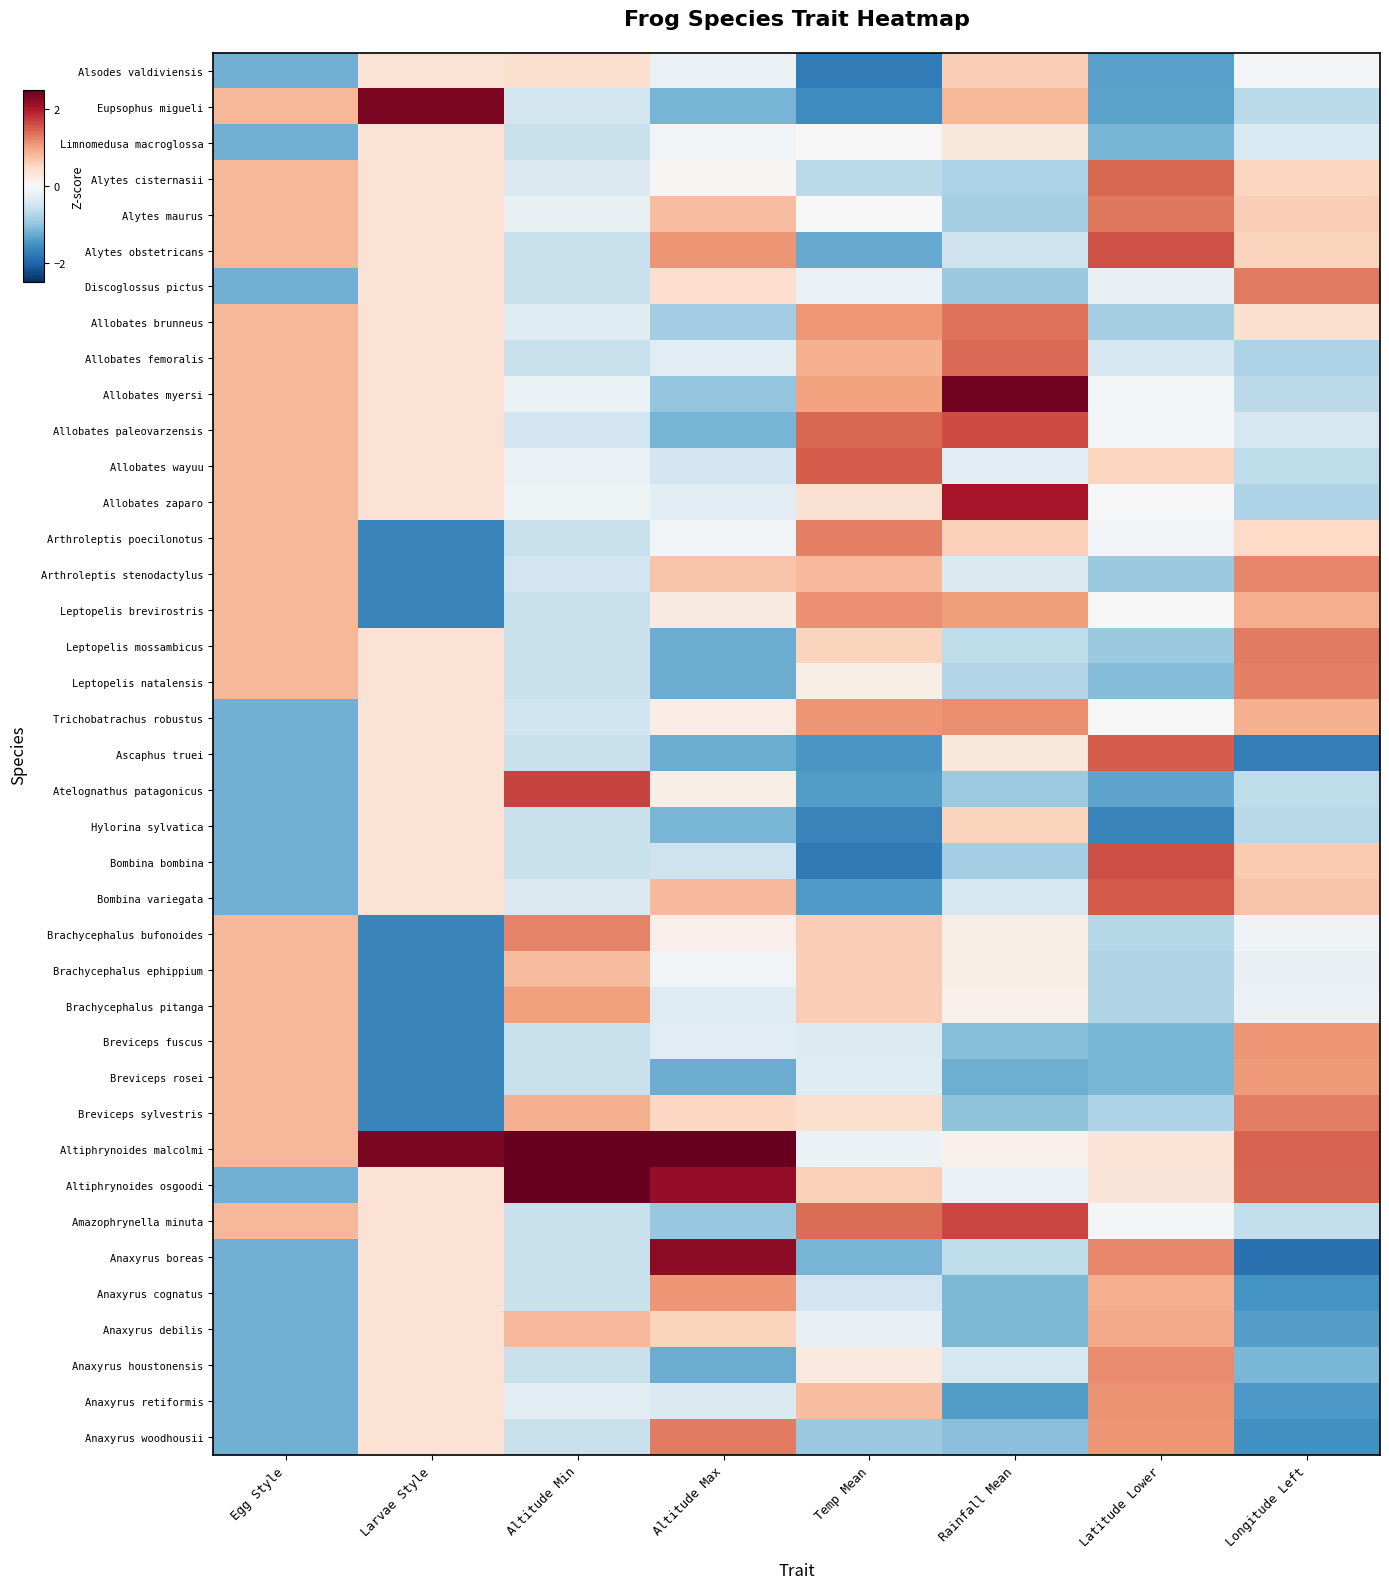

Reading left to right, list all the values displayed in this chart.

Alsodes valdiviensis: Egg Style=-1.2	Larvae Style=0.4	Altitude Min=0.4	Altitude Max=-0.2	Temp Mean=-1.7	Rainfall Mean=0.6	Latitude Lower=-1.4	Longitude Left=-0.0
Eupsophus migueli: Egg Style=0.8	Larvae Style=2.4	Altitude Min=-0.5	Altitude Max=-1.2	Temp Mean=-1.6	Rainfall Mean=0.8	Latitude Lower=-1.3	Longitude Left=-0.7
Limnomedusa macroglossa: Egg Style=-1.2	Larvae Style=0.4	Altitude Min=-0.5	Altitude Max=-0.1	Temp Mean=-0.0	Rainfall Mean=0.3	Latitude Lower=-1.2	Longitude Left=-0.4
Alytes cisternasii: Egg Style=0.8	Larvae Style=0.4	Altitude Min=-0.4	Altitude Max=0.0	Temp Mean=-0.6	Rainfall Mean=-0.8	Latitude Lower=1.4	Longitude Left=0.5
Alytes maurus: Egg Style=0.8	Larvae Style=0.4	Altitude Min=-0.2	Altitude Max=0.8	Temp Mean=0.0	Rainfall Mean=-0.8	Latitude Lower=1.3	Longitude Left=0.6
Alytes obstetricans: Egg Style=0.8	Larvae Style=0.4	Altitude Min=-0.5	Altitude Max=1.1	Temp Mean=-1.3	Rainfall Mean=-0.5	Latitude Lower=1.6	Longitude Left=0.6
Discoglossus pictus: Egg Style=-1.2	Larvae Style=0.4	Altitude Min=-0.5	Altitude Max=0.4	Temp Mean=-0.2	Rainfall Mean=-0.9	Latitude Lower=-0.2	Longitude Left=1.3
Allobates brunneus: Egg Style=0.8	Larvae Style=0.4	Altitude Min=-0.3	Altitude Max=-0.9	Temp Mean=1.1	Rainfall Mean=1.4	Latitude Lower=-0.8	Longitude Left=0.4
Allobates femoralis: Egg Style=0.8	Larvae Style=0.4	Altitude Min=-0.5	Altitude Max=-0.3	Temp Mean=0.9	Rainfall Mean=1.4	Latitude Lower=-0.4	Longitude Left=-0.8
Allobates myersi: Egg Style=0.8	Larvae Style=0.4	Altitude Min=-0.2	Altitude Max=-1.0	Temp Mean=1.0	Rainfall Mean=2.4	Latitude Lower=-0.1	Longitude Left=-0.7
Allobates paleovarzensis: Egg Style=0.8	Larvae Style=0.4	Altitude Min=-0.5	Altitude Max=-1.2	Temp Mean=1.4	Rainfall Mean=1.6	Latitude Lower=-0.0	Longitude Left=-0.4
Allobates wayuu: Egg Style=0.8	Larvae Style=0.4	Altitude Min=-0.2	Altitude Max=-0.5	Temp Mean=1.5	Rainfall Mean=-0.3	Latitude Lower=0.5	Longitude Left=-0.6
Allobates zaparo: Egg Style=0.8	Larvae Style=0.4	Altitude Min=-0.1	Altitude Max=-0.3	Temp Mean=0.4	Rainfall Mean=2.1	Latitude Lower=0.0	Longitude Left=-0.8
Arthroleptis poecilonotus: Egg Style=0.8	Larvae Style=-1.6	Altitude Min=-0.5	Altitude Max=-0.1	Temp Mean=1.3	Rainfall Mean=0.6	Latitude Lower=-0.1	Longitude Left=0.5
Arthroleptis stenodactylus: Egg Style=0.8	Larvae Style=-1.6	Altitude Min=-0.5	Altitude Max=0.7	Temp Mean=0.8	Rainfall Mean=-0.4	Latitude Lower=-0.9	Longitude Left=1.2
Leptopelis brevirostris: Egg Style=0.8	Larvae Style=-1.6	Altitude Min=-0.5	Altitude Max=0.2	Temp Mean=1.1	Rainfall Mean=1.0	Latitude Lower=0.0	Longitude Left=0.9
Leptopelis mossambicus: Egg Style=0.8	Larvae Style=0.4	Altitude Min=-0.5	Altitude Max=-1.2	Temp Mean=0.6	Rainfall Mean=-0.6	Latitude Lower=-0.9	Longitude Left=1.3
Leptopelis natalensis: Egg Style=0.8	Larvae Style=0.4	Altitude Min=-0.5	Altitude Max=-1.2	Temp Mean=0.2	Rainfall Mean=-0.7	Latitude Lower=-1.1	Longitude Left=1.3
Trichobatrachus robustus: Egg Style=-1.2	Larvae Style=0.4	Altitude Min=-0.5	Altitude Max=0.2	Temp Mean=1.1	Rainfall Mean=1.2	Latitude Lower=-0.0	Longitude Left=0.9
Ascaphus truei: Egg Style=-1.2	Larvae Style=0.4	Altitude Min=-0.5	Altitude Max=-1.2	Temp Mean=-1.4	Rainfall Mean=0.3	Latitude Lower=1.5	Longitude Left=-1.7
Atelognathus patagonicus: Egg Style=-1.2	Larvae Style=0.4	Altitude Min=1.7	Altitude Max=0.2	Temp Mean=-1.4	Rainfall Mean=-0.9	Latitude Lower=-1.3	Longitude Left=-0.6
Hylorina sylvatica: Egg Style=-1.2	Larvae Style=0.4	Altitude Min=-0.5	Altitude Max=-1.1	Temp Mean=-1.7	Rainfall Mean=0.6	Latitude Lower=-1.7	Longitude Left=-0.7
Bombina bombina: Egg Style=-1.2	Larvae Style=0.4	Altitude Min=-0.5	Altitude Max=-0.5	Temp Mean=-1.8	Rainfall Mean=-0.9	Latitude Lower=1.6	Longitude Left=0.6
Bombina variegata: Egg Style=-1.2	Larvae Style=0.4	Altitude Min=-0.4	Altitude Max=0.8	Temp Mean=-1.4	Rainfall Mean=-0.4	Latitude Lower=1.5	Longitude Left=0.7
Brachycephalus bufonoides: Egg Style=0.8	Larvae Style=-1.6	Altitude Min=1.2	Altitude Max=0.1	Temp Mean=0.6	Rainfall Mean=0.1	Latitude Lower=-0.7	Longitude Left=-0.1
Brachycephalus ephippium: Egg Style=0.8	Larvae Style=-1.6	Altitude Min=0.8	Altitude Max=-0.1	Temp Mean=0.6	Rainfall Mean=0.1	Latitude Lower=-0.8	Longitude Left=-0.2
Brachycephalus pitanga: Egg Style=0.8	Larvae Style=-1.6	Altitude Min=1.0	Altitude Max=-0.3	Temp Mean=0.6	Rainfall Mean=0.1	Latitude Lower=-0.7	Longitude Left=-0.1
Breviceps fuscus: Egg Style=0.8	Larvae Style=-1.6	Altitude Min=-0.5	Altitude Max=-0.3	Temp Mean=-0.3	Rainfall Mean=-1.1	Latitude Lower=-1.1	Longitude Left=1.1
Breviceps rosei: Egg Style=0.8	Larvae Style=-1.6	Altitude Min=-0.5	Altitude Max=-1.2	Temp Mean=-0.3	Rainfall Mean=-1.2	Latitude Lower=-1.1	Longitude Left=1.1
Breviceps sylvestris: Egg Style=0.8	Larvae Style=-1.6	Altitude Min=0.9	Altitude Max=0.5	Temp Mean=0.4	Rainfall Mean=-1.0	Latitude Lower=-0.8	Longitude Left=1.3
Altiphrynoides malcolmi: Egg Style=0.8	Larvae Style=2.4	Altitude Min=3.9	Altitude Max=2.7	Temp Mean=-0.1	Rainfall Mean=0.1	Latitude Lower=0.3	Longitude Left=1.5
Altiphrynoides osgoodi: Egg Style=-1.2	Larvae Style=0.4	Altitude Min=3.0	Altitude Max=2.2	Temp Mean=0.6	Rainfall Mean=-0.1	Latitude Lower=0.3	Longitude Left=1.5
Amazophrynella minuta: Egg Style=0.8	Larvae Style=0.4	Altitude Min=-0.5	Altitude Max=-0.9	Temp Mean=1.4	Rainfall Mean=1.7	Latitude Lower=-0.1	Longitude Left=-0.6
Anaxyrus boreas: Egg Style=-1.2	Larvae Style=0.4	Altitude Min=-0.5	Altitude Max=2.2	Temp Mean=-1.2	Rainfall Mean=-0.6	Latitude Lower=1.2	Longitude Left=-1.9
Anaxyrus cognatus: Egg Style=-1.2	Larvae Style=0.4	Altitude Min=-0.5	Altitude Max=1.1	Temp Mean=-0.5	Rainfall Mean=-1.1	Latitude Lower=0.9	Longitude Left=-1.5
Anaxyrus debilis: Egg Style=-1.2	Larvae Style=0.4	Altitude Min=0.8	Altitude Max=0.6	Temp Mean=-0.2	Rainfall Mean=-1.1	Latitude Lower=0.9	Longitude Left=-1.4
Anaxyrus houstonensis: Egg Style=-1.2	Larvae Style=0.4	Altitude Min=-0.5	Altitude Max=-1.2	Temp Mean=0.3	Rainfall Mean=-0.4	Latitude Lower=1.2	Longitude Left=-1.1
Anaxyrus retiformis: Egg Style=-1.2	Larvae Style=0.4	Altitude Min=-0.3	Altitude Max=-0.4	Temp Mean=0.8	Rainfall Mean=-1.4	Latitude Lower=1.1	Longitude Left=-1.4
Anaxyrus woodhousii: Egg Style=-1.2	Larvae Style=0.4	Altitude Min=-0.5	Altitude Max=1.3	Temp Mean=-0.9	Rainfall Mean=-1.0	Latitude Lower=1.1	Longitude Left=-1.5